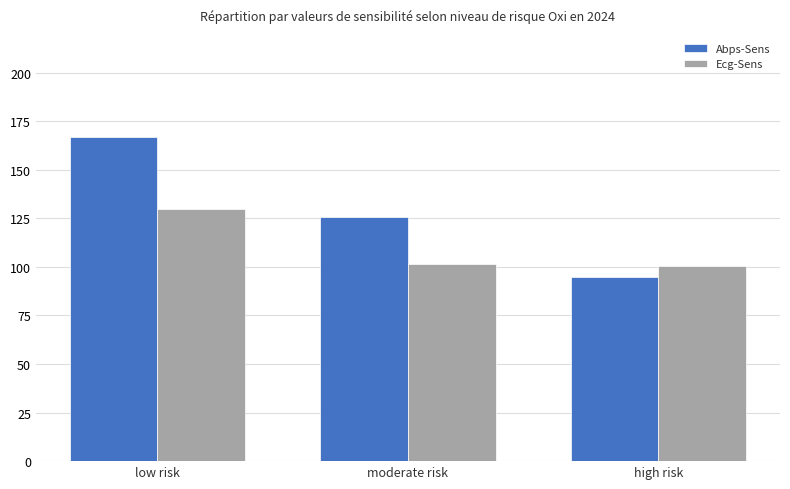

How many distinct data groups are displayed?

2